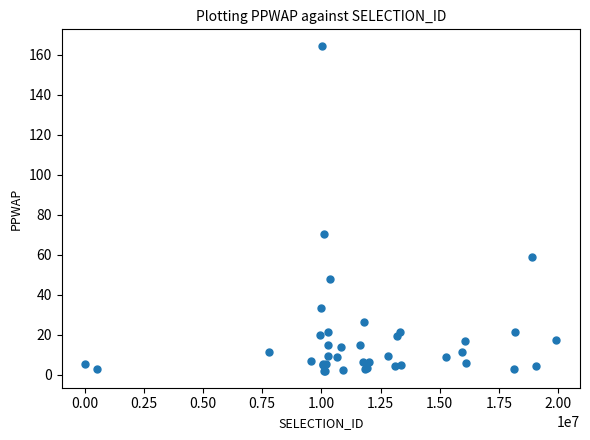

What Y value in the scatter plot is closest to 83?

70.1